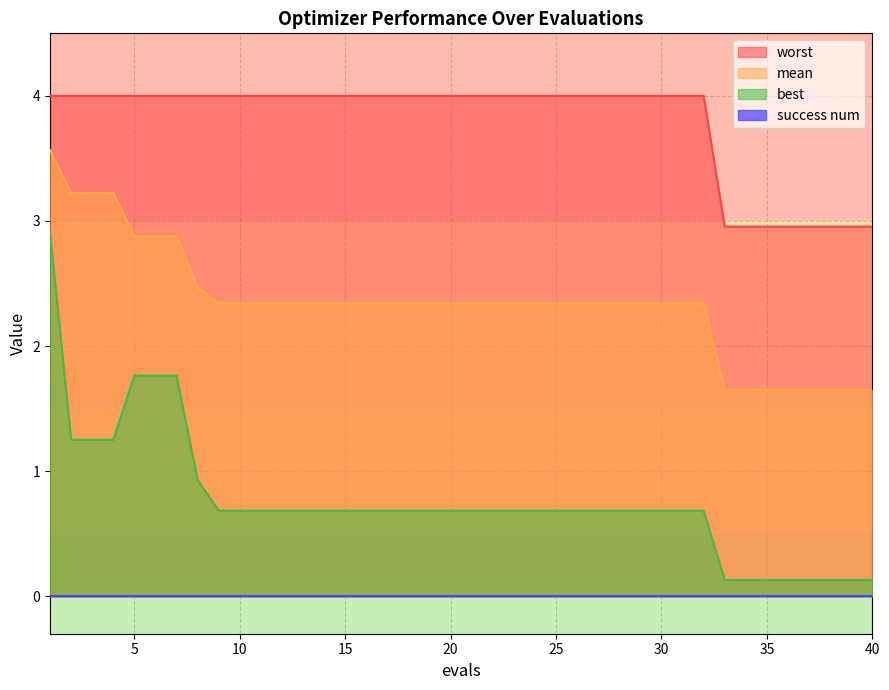

The value of best at 22 is 0.7. True or false?

True